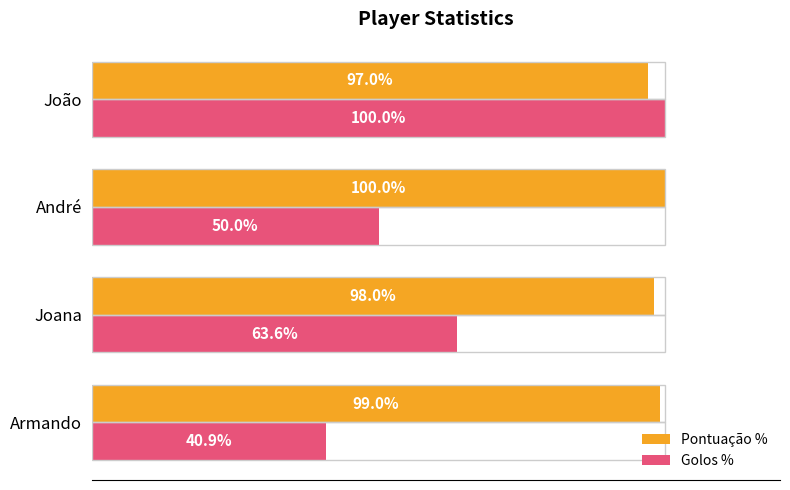

Where is Pontuação % nearest to the value 98?

Joana